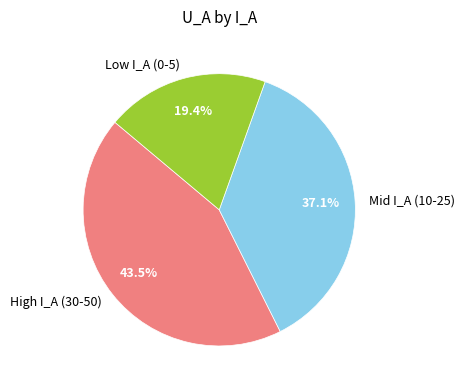

Is High I_A (30-50) the majority of the pie?

No